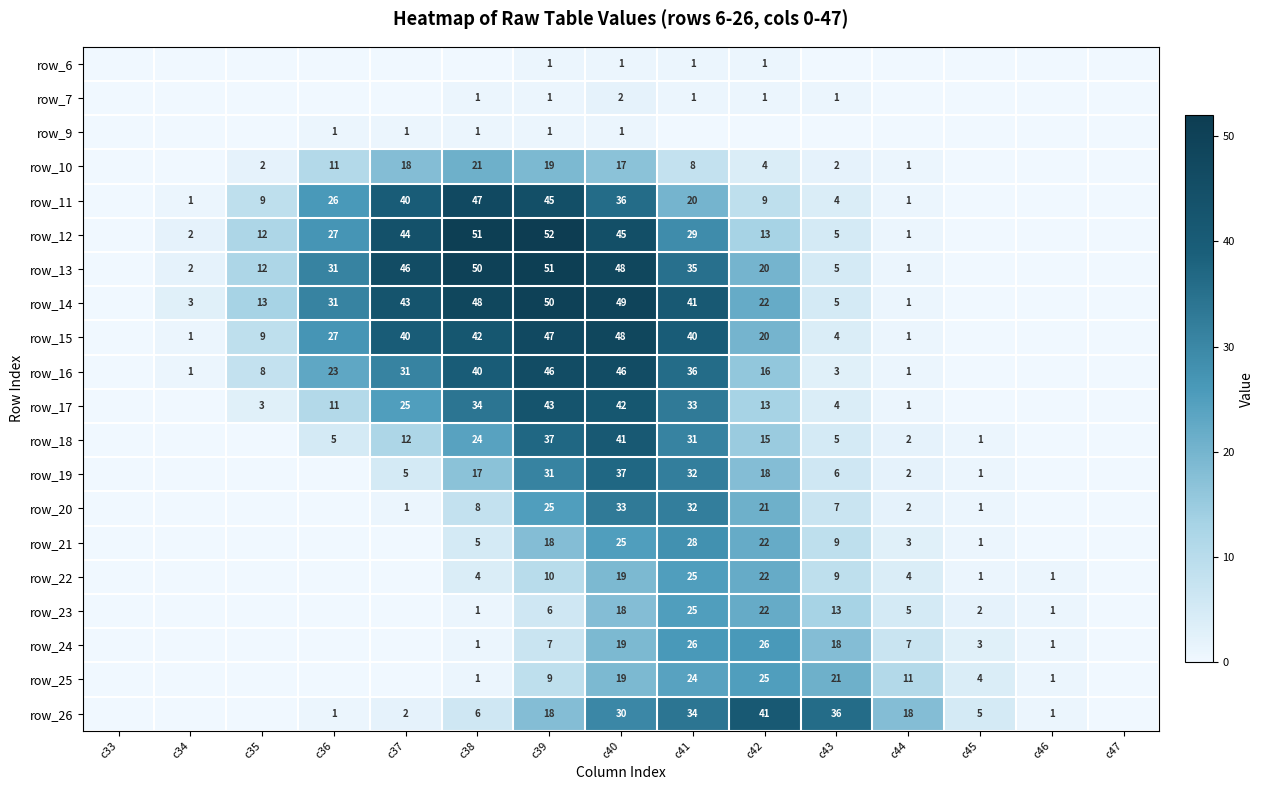

What is the total value across all series at c41?

501